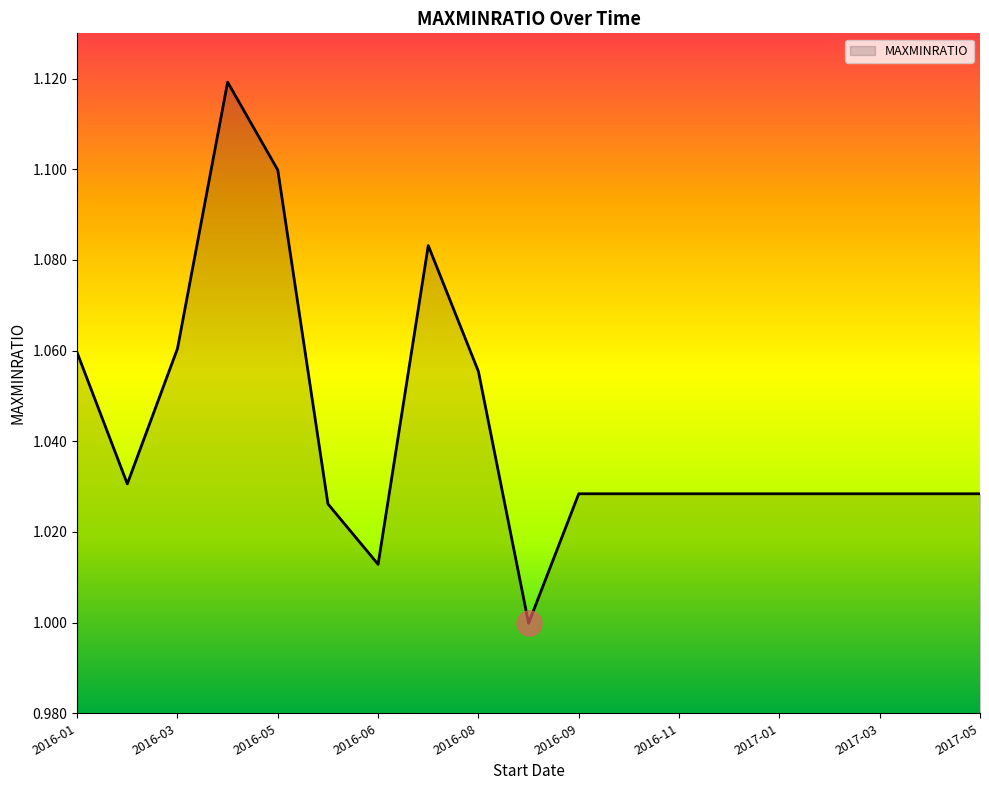

Rank the categories by value from highest to lowest.

2016-04-04, 2016-05-02, 2016-07-25, 2016-03-07, 2016-01-01, 2016-08-22, 2016-02-01, 2016-09-26, 2016-10-24, 2016-11-21, 2016-12-19, 2017-01-16, 2017-02-13, 2017-03-13, 2017-04-10, 2017-05-08, 2016-05-30, 2016-06-27, 2016-09-05